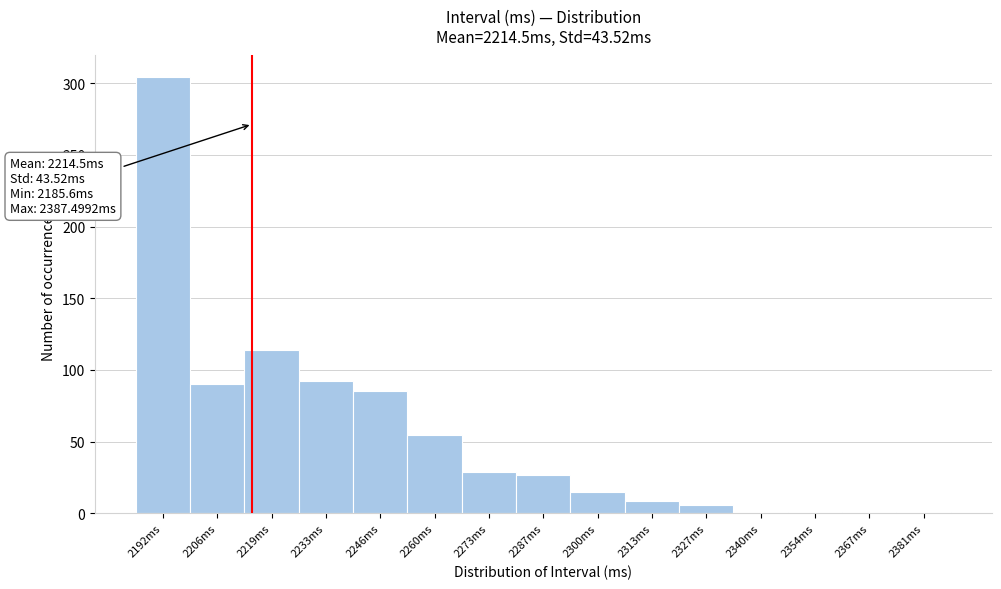

Over which range of the x-axis is the bar tallest?

2186 to 2200